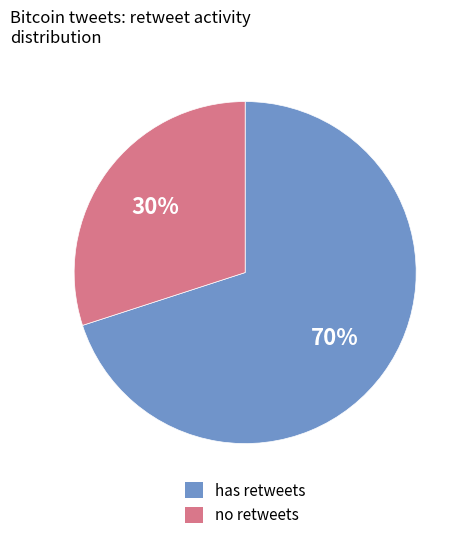

Is there a majority slice in this chart?

Yes